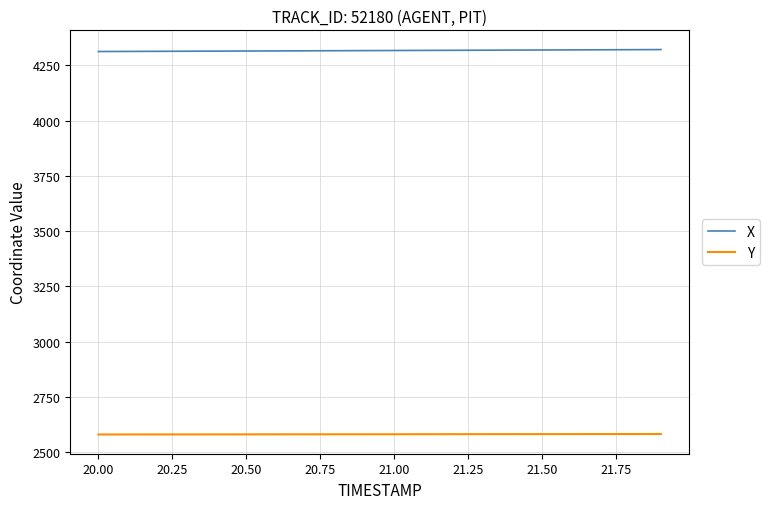

Rank the series by their maximum value, from highest to lowest.

X, Y